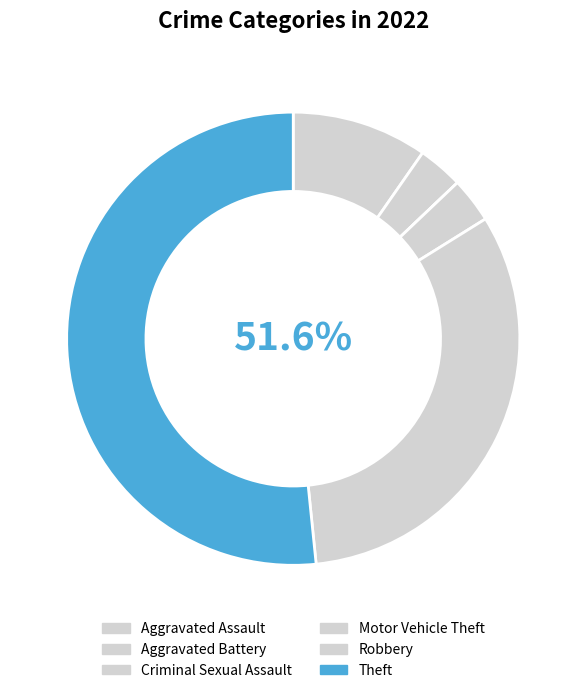

Does Theft account for over 50% of the chart?

Yes